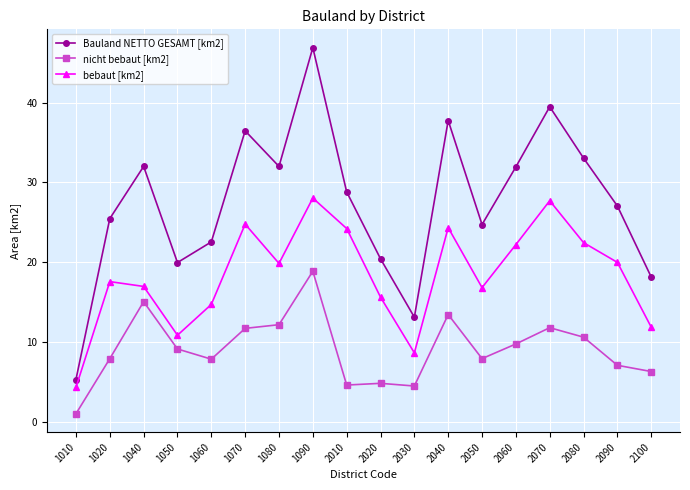

What is the total value across all series at 1020?

50.9